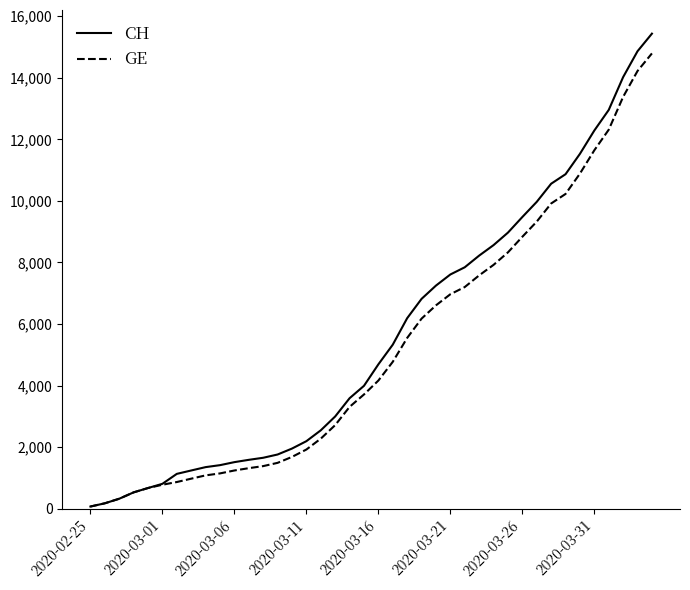

Which series has the widest spread of values?

CH